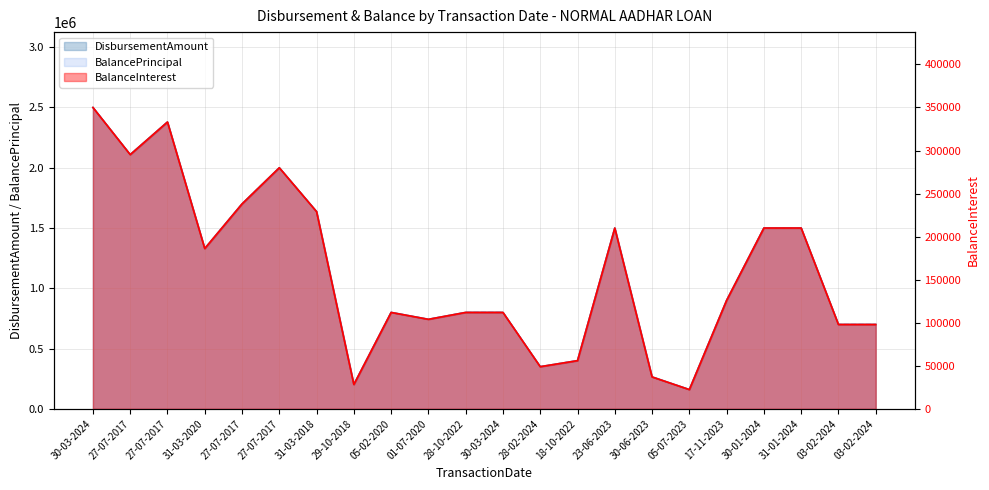

Rank the categories by DisbursementAmount value from highest to lowest.

30-03-2024, 27-07-2017, 27-07-2017, 27-07-2017, 27-07-2017, 31-03-2018, 23-06-2023, 30-01-2024, 31-01-2024, 31-03-2020, 17-11-2023, 05-02-2020, 28-10-2022, 30-03-2024, 01-07-2020, 03-02-2024, 03-02-2024, 18-10-2022, 28-02-2024, 30-06-2023, 29-10-2018, 05-07-2023